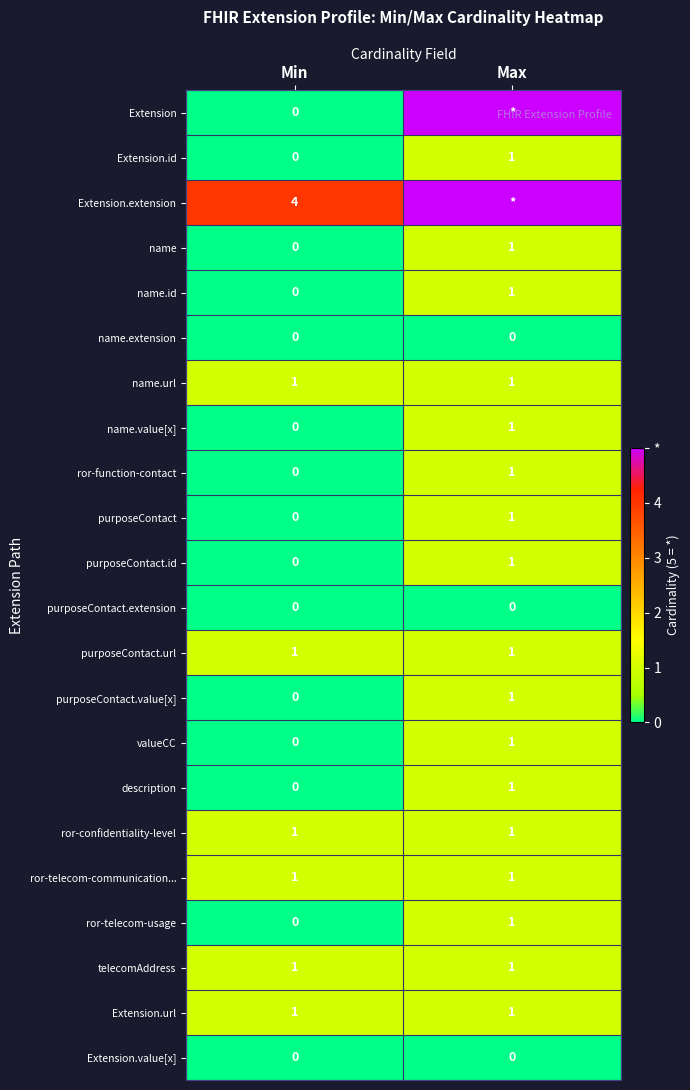

At which category is the sum across all series the highest?

Max